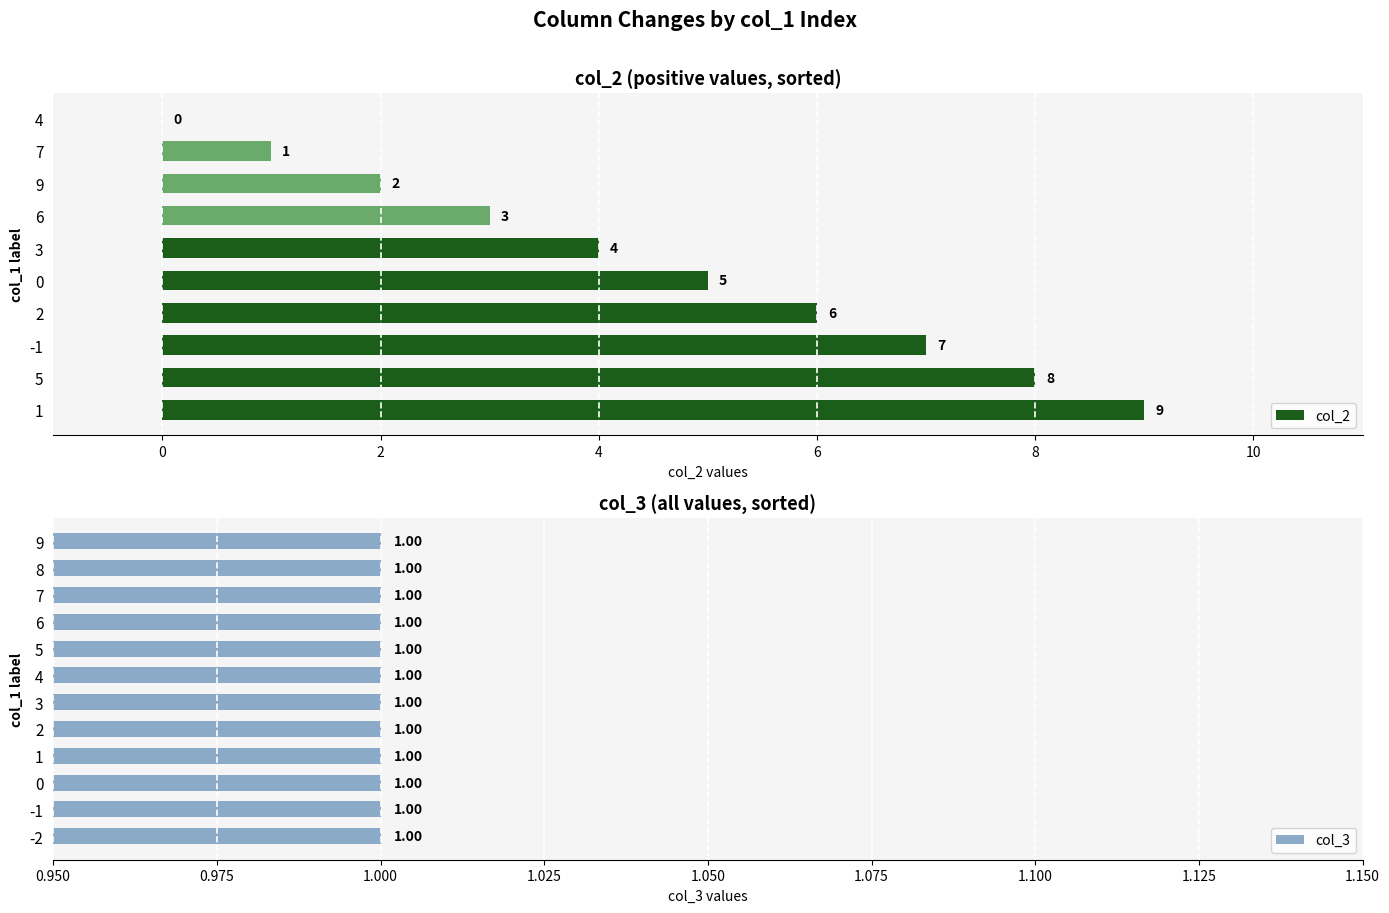

The value of col_2 at 1 is 9. True or false?

True